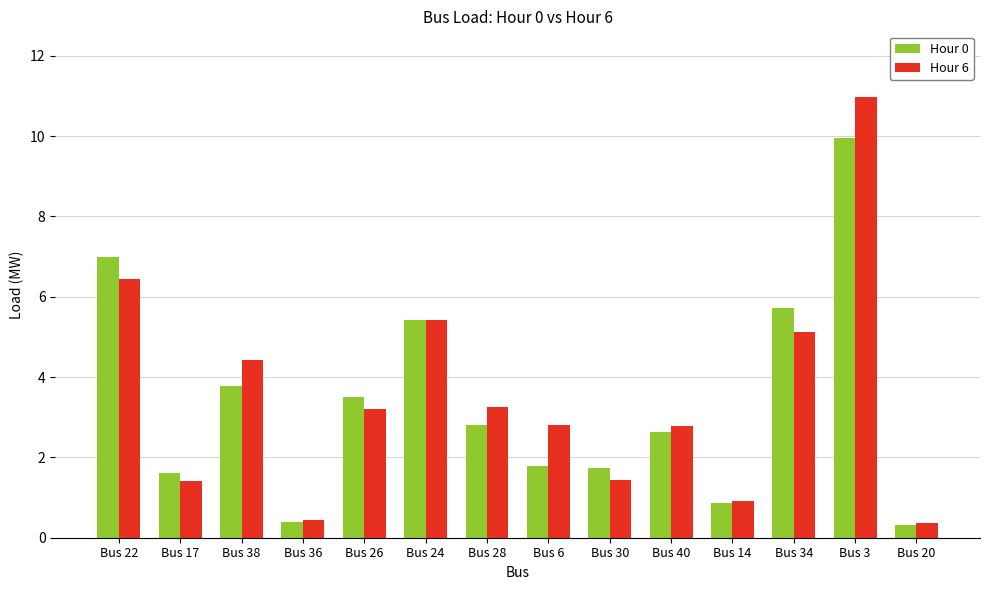

How many groups of bars are there?

14